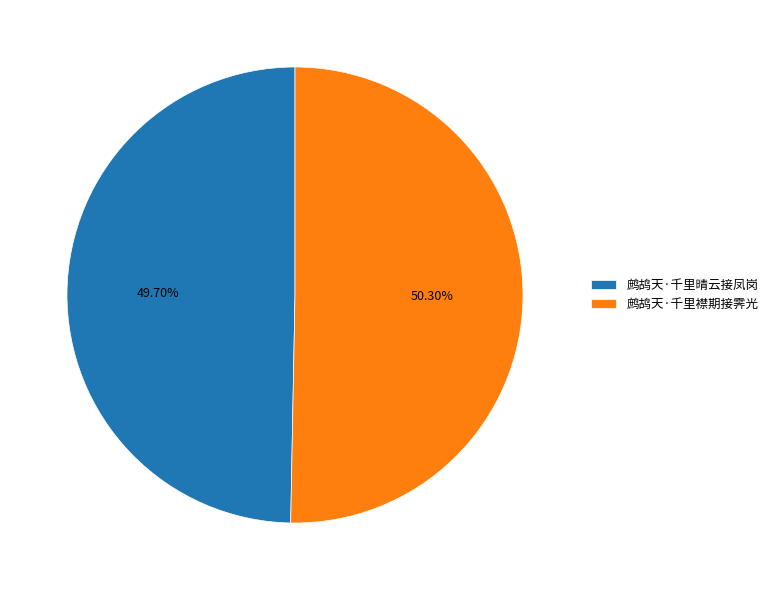

Count the number of slices in the pie.

2